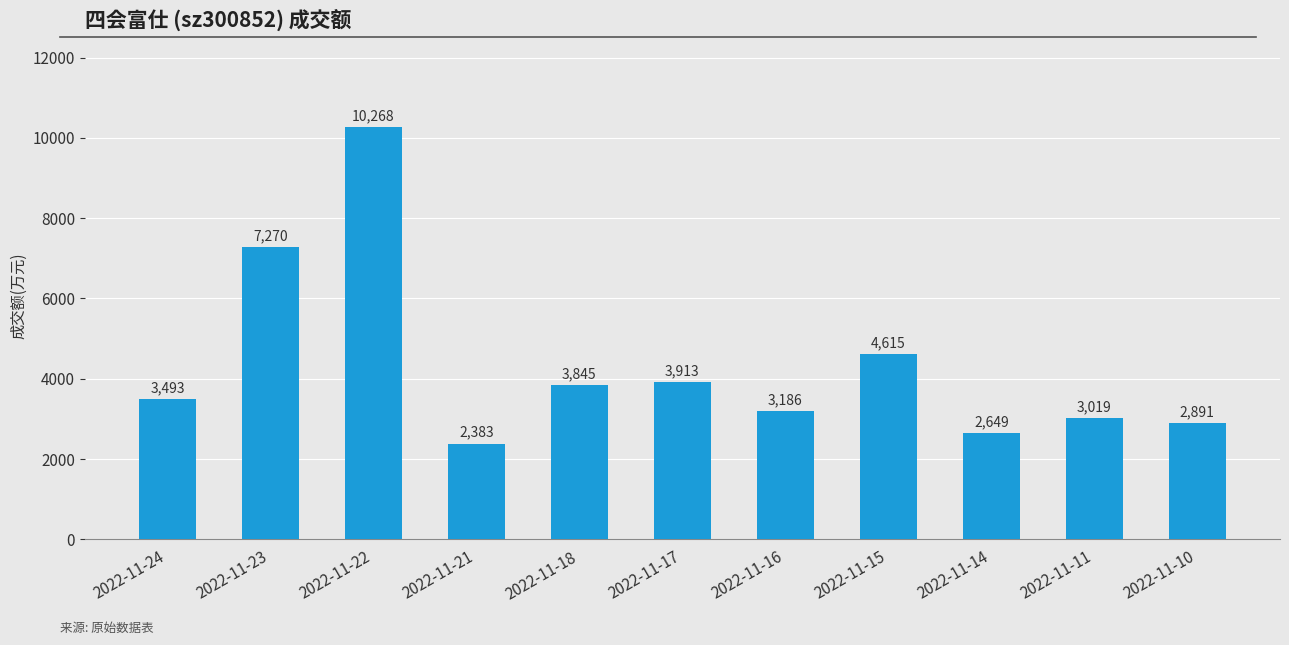

What is the ratio of the value at 2022-11-15 to the value at 2022-11-23?

0.6